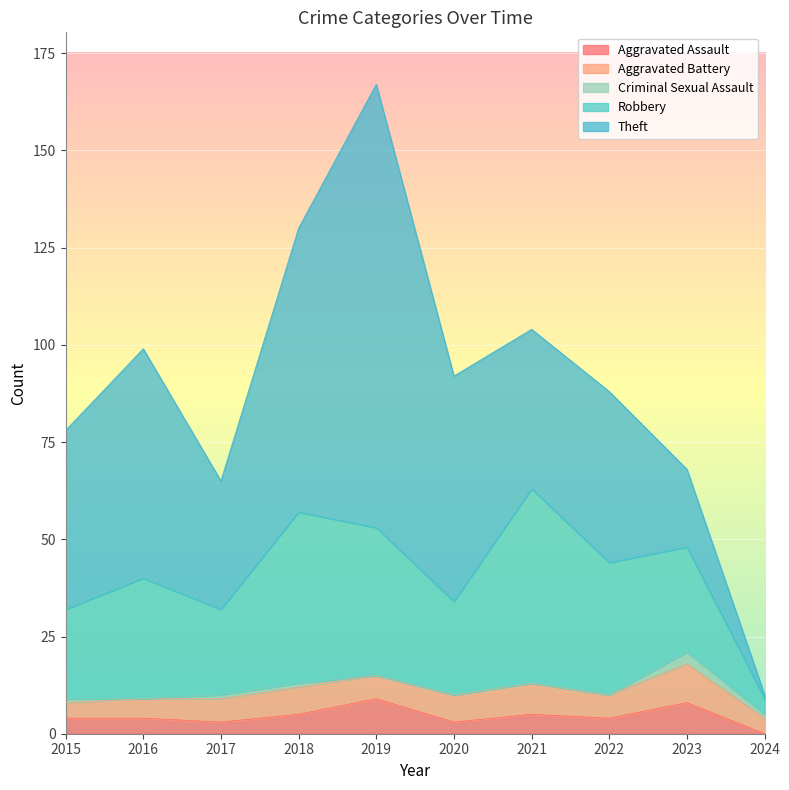

Reading left to right, extract all data points from this chart.

Aggravated Assault: 4	4	3	5	9	3	5	4	8	0
Aggravated Battery: 4	5	6	7	6	7	8	6	10	4
Robbery: 23	31	22	44	38	24	50	34	27	4
Theft: 46	59	33	73	114	58	41	44	20	1
Criminal Sexual Assault: 1	0	1	1	0	0	0	0	3	1
Total: 78	99	65	130	167	92	104	89	68	10